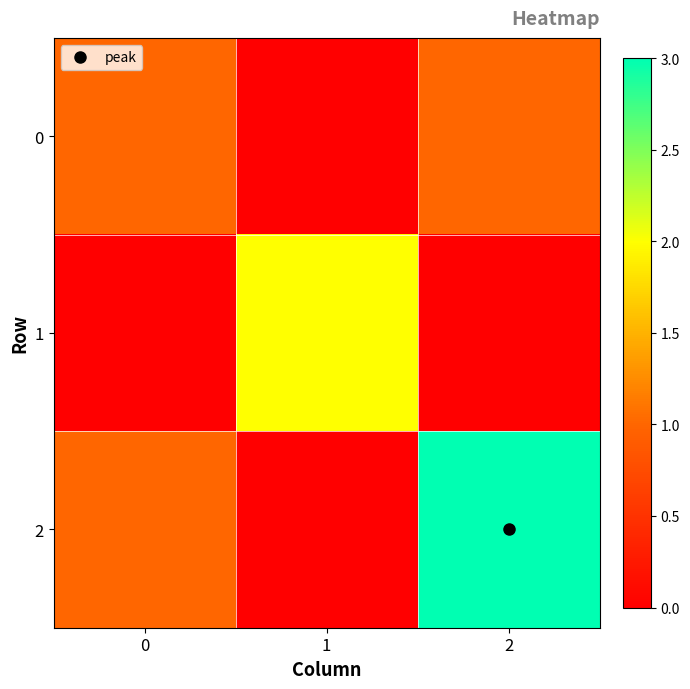

Which label corresponds to the largest value in the chart?

2